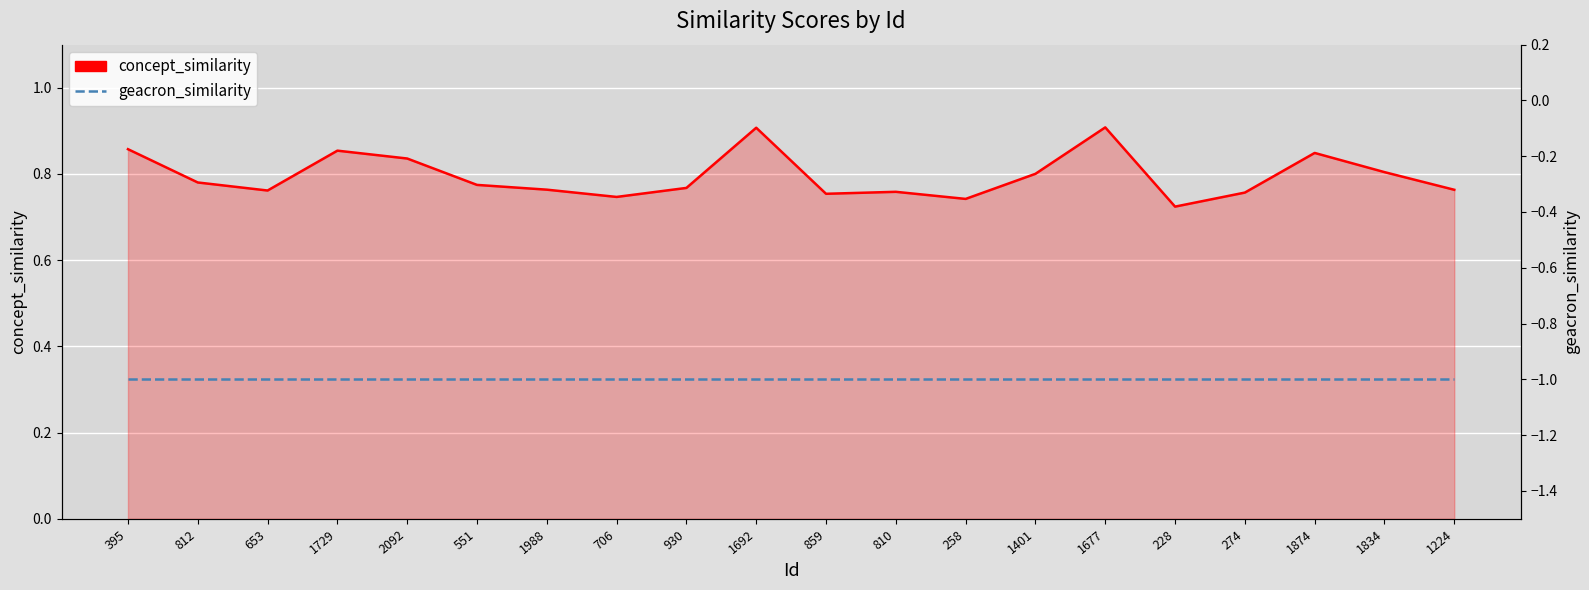

Which series has the largest range (max minus min)?

concept_similarity